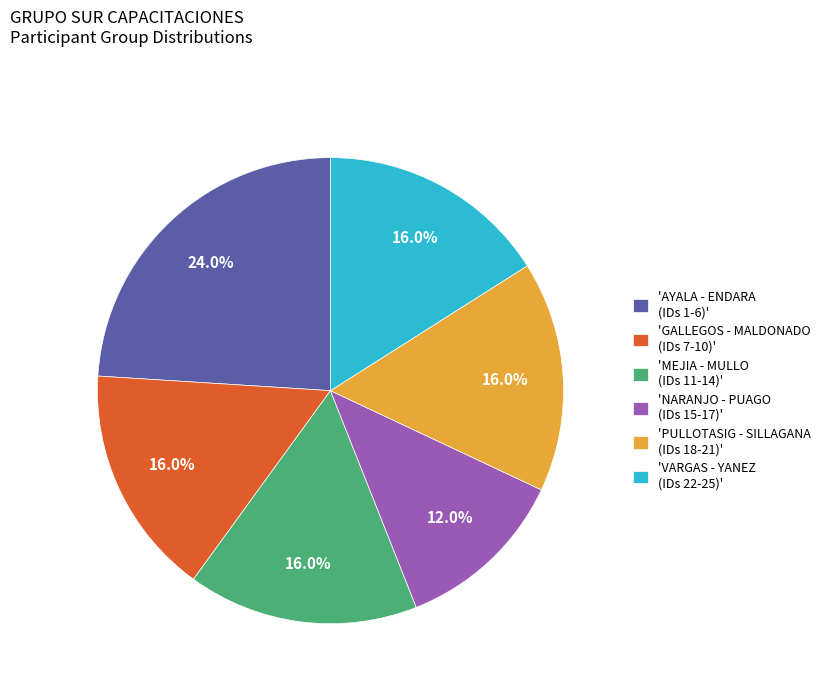

How many slices are in this pie chart?

6